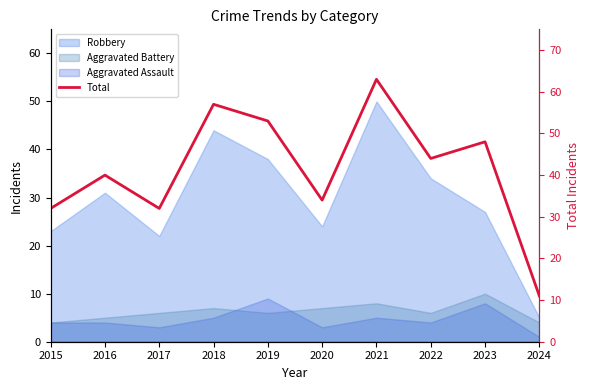

True or false: there are more than 0 points higher than both neighbors.

True